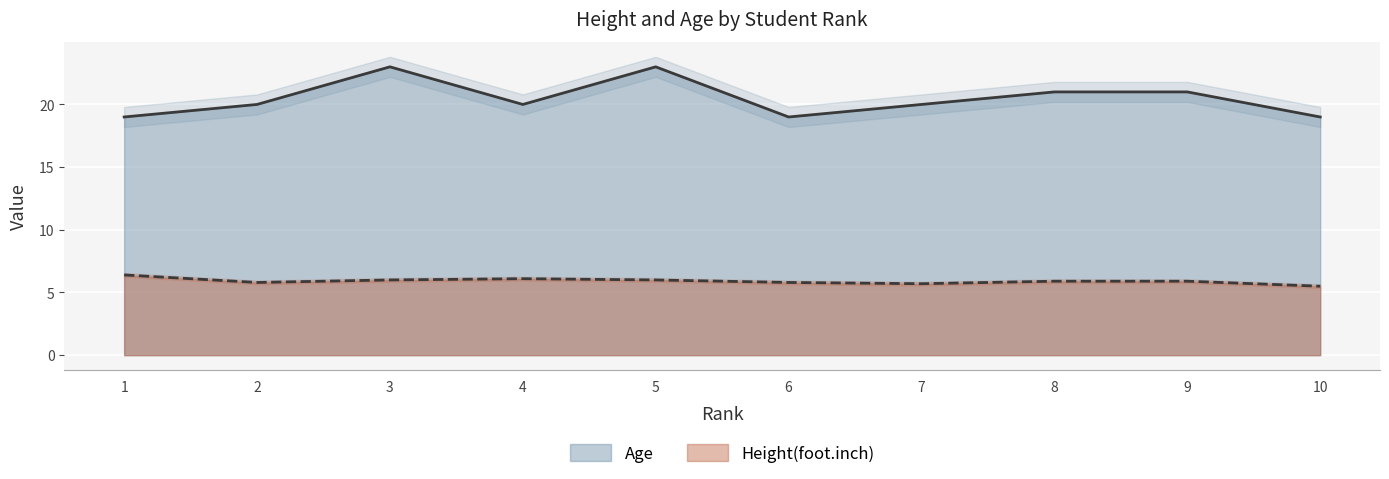

The value of Age at 6 is 31.7. True or false?

False